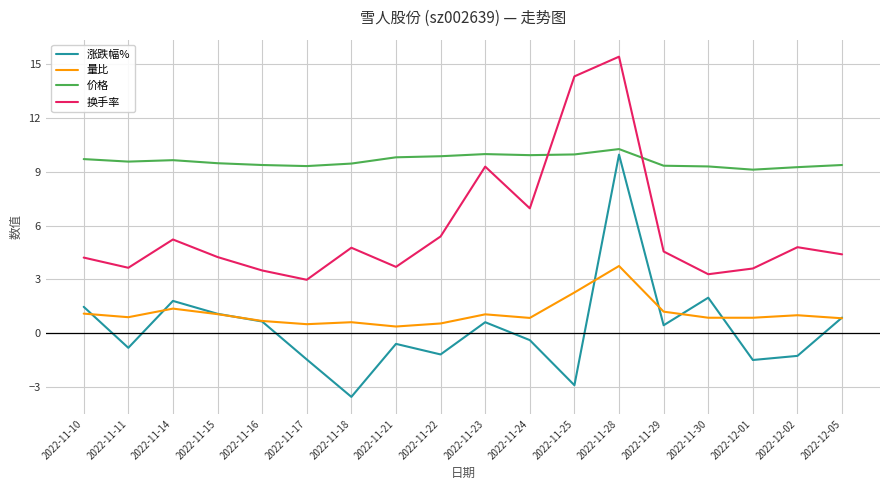

Is it true that 量比 equals 0.8 at 2022-11-24?

True